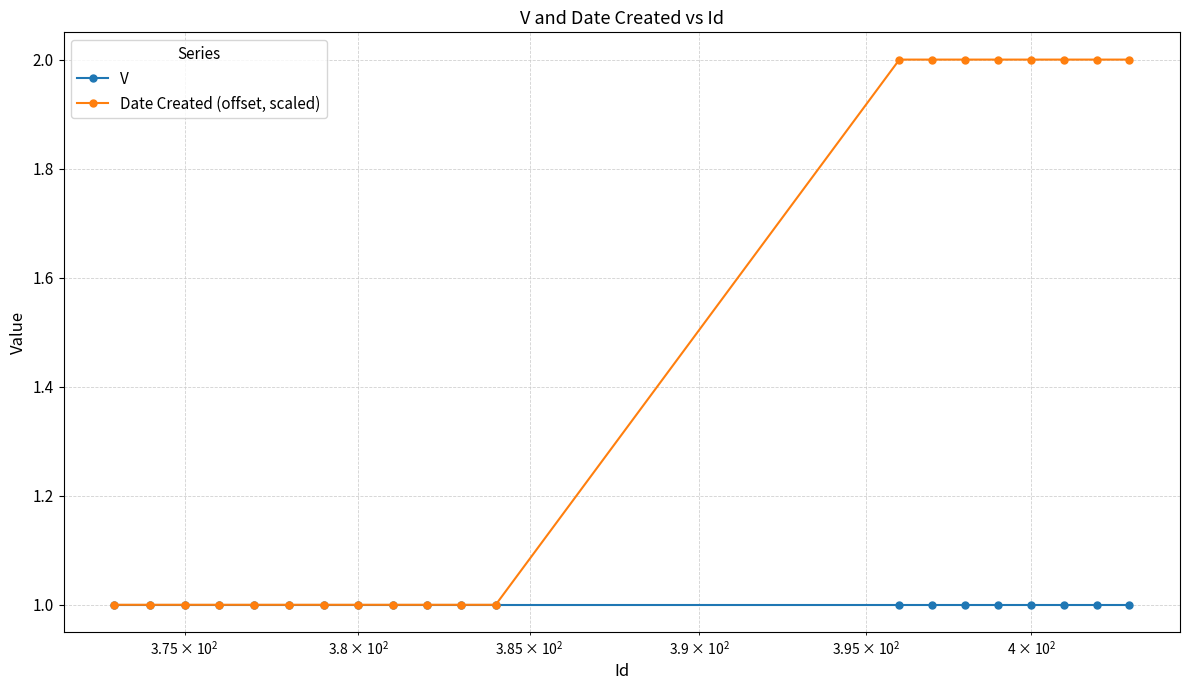

What is the value of the V point at the 20th from the left?

1